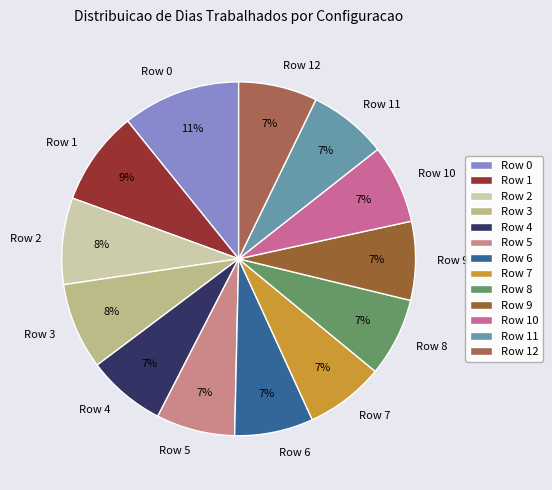

Is Row 5 the majority of the pie?

No